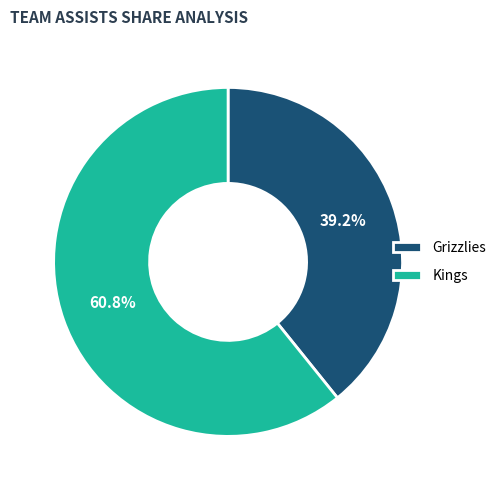

To the nearest percent, what is the difference between the largest and smallest slice percentages?

22%